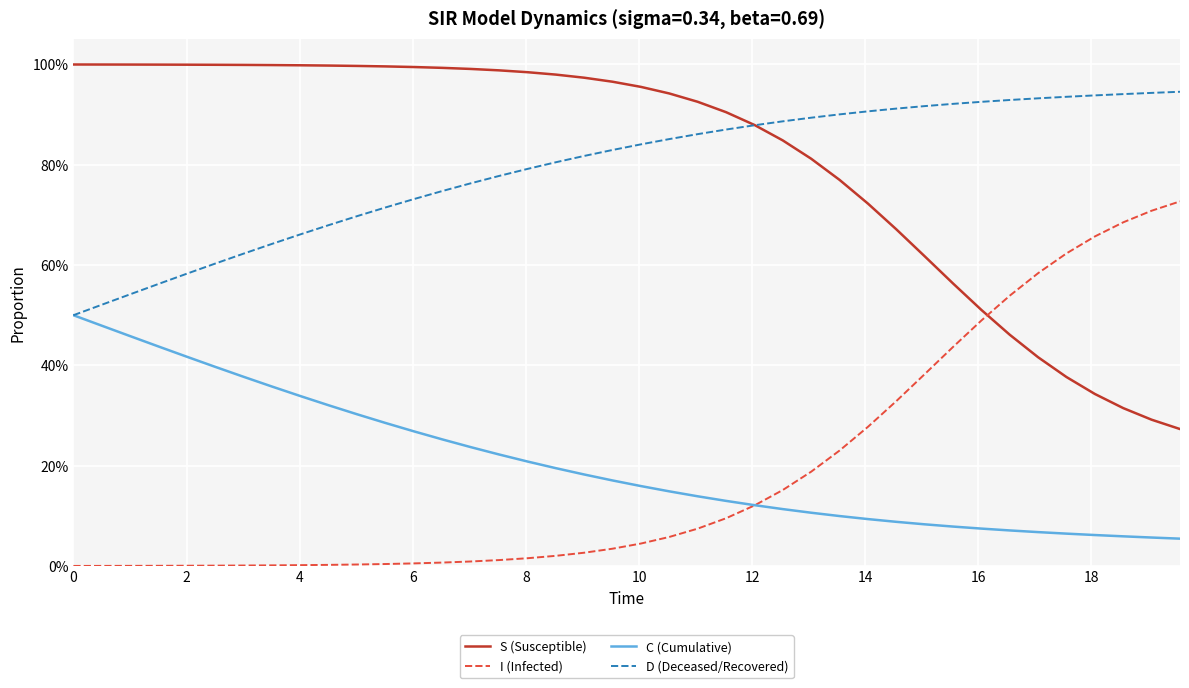

What are all the series names shown in the legend?

S (Susceptible), I (Infected), C (Cumulative), D (Deceased/Recovered)